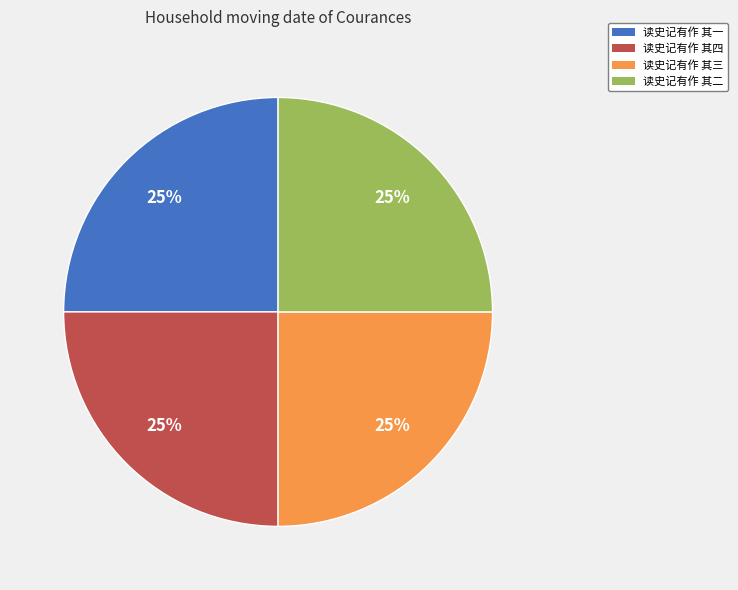

What percentage is the 读史记有作 其二 slice, to the nearest percent?

25%